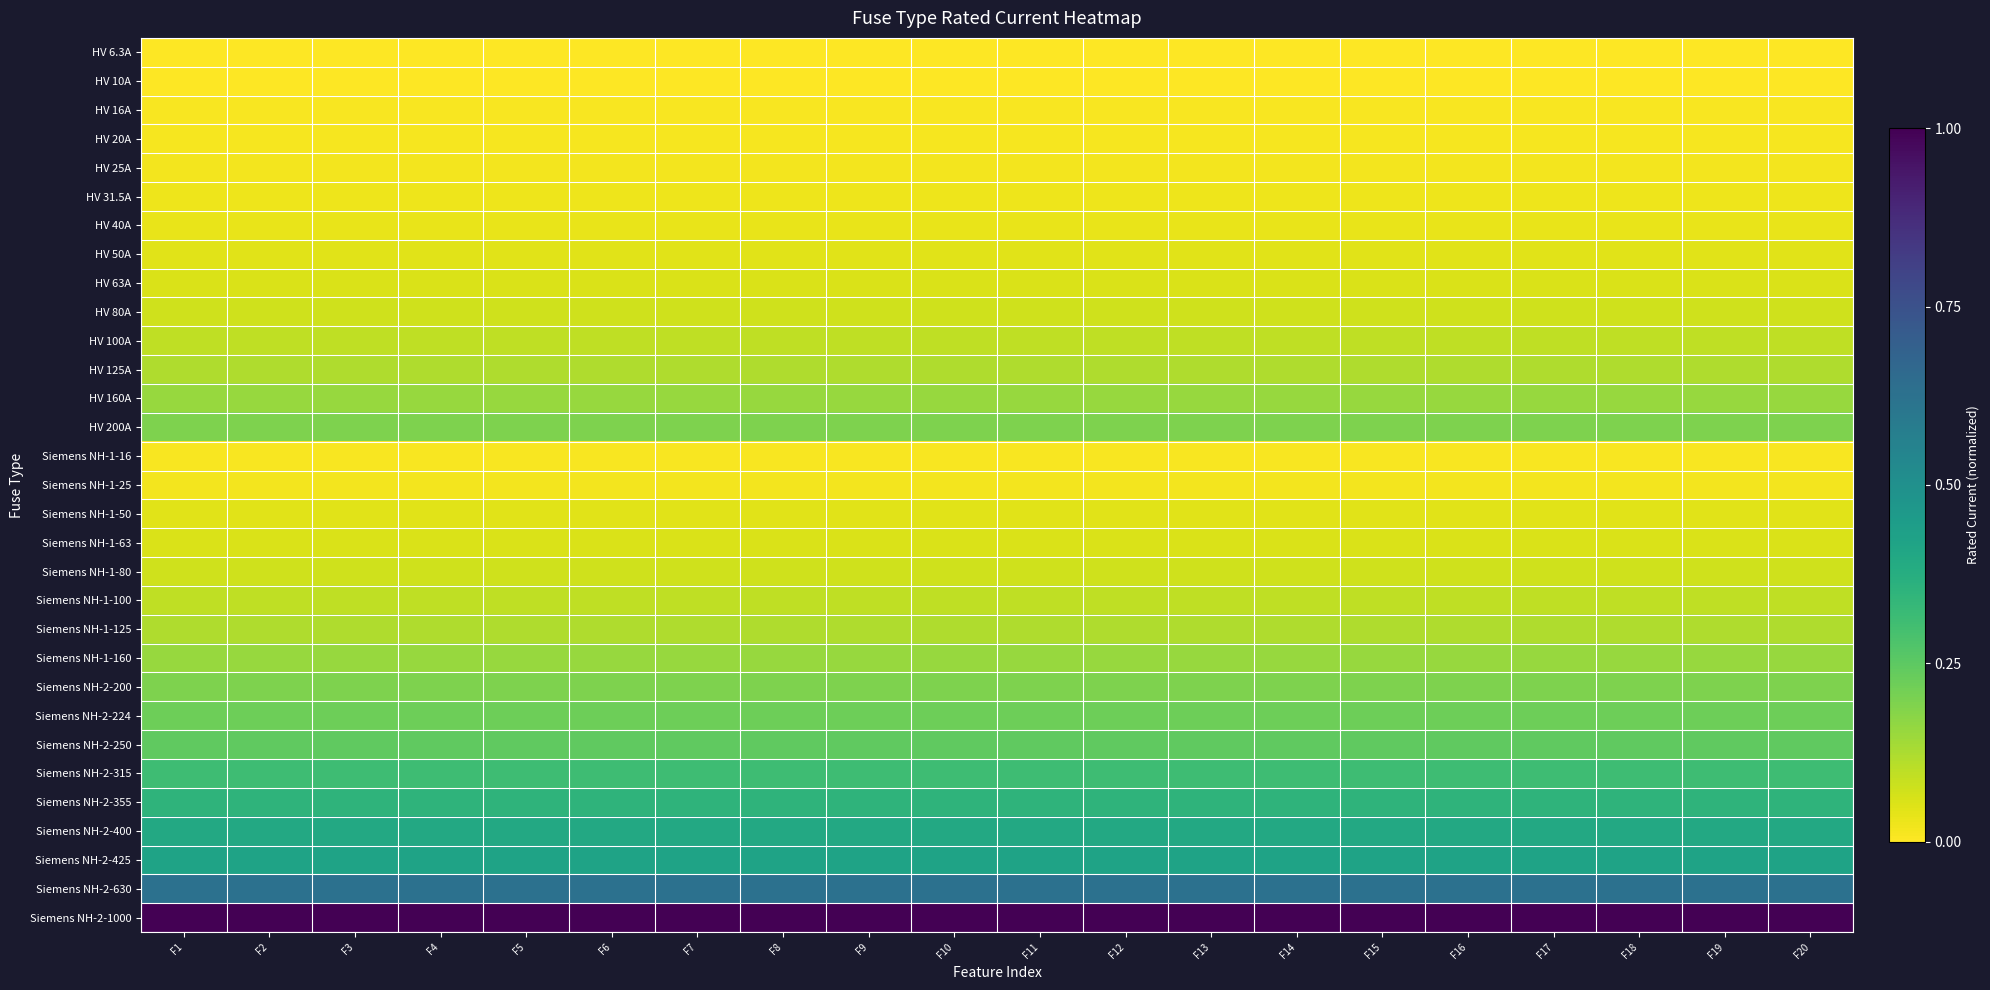

At which category does the chart reach its peak across all series?

F1